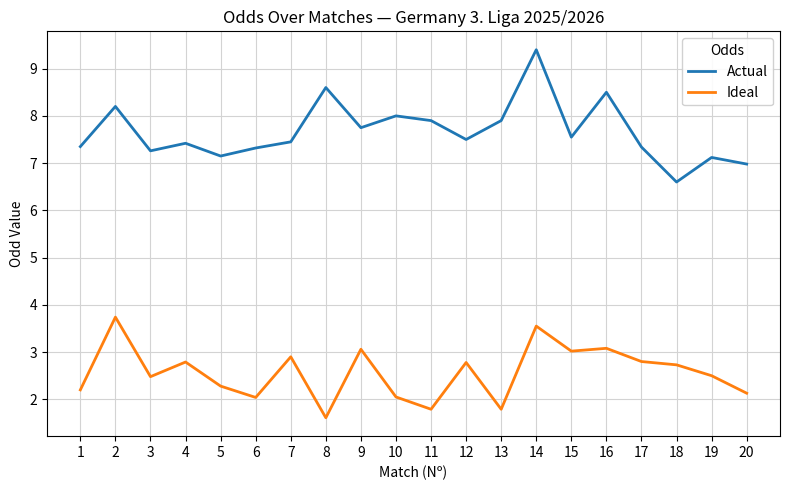

Which series changed the most between 8 and 11?

Actual